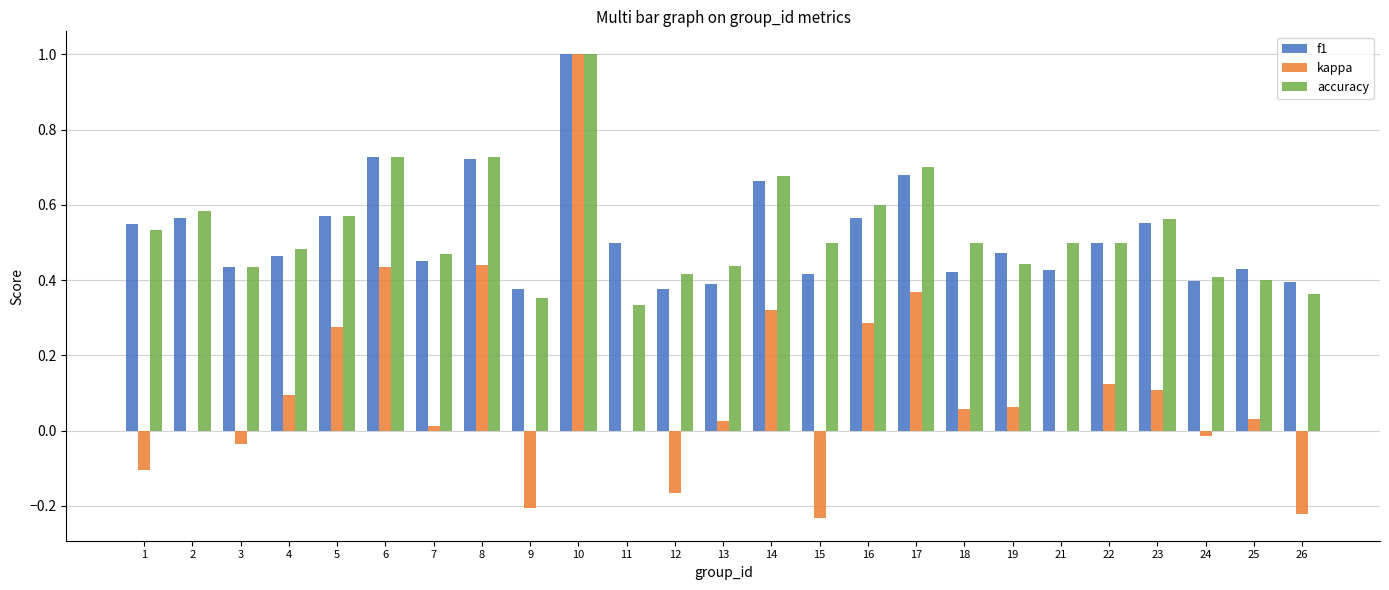

At which category is the sum across all series the highest?

10